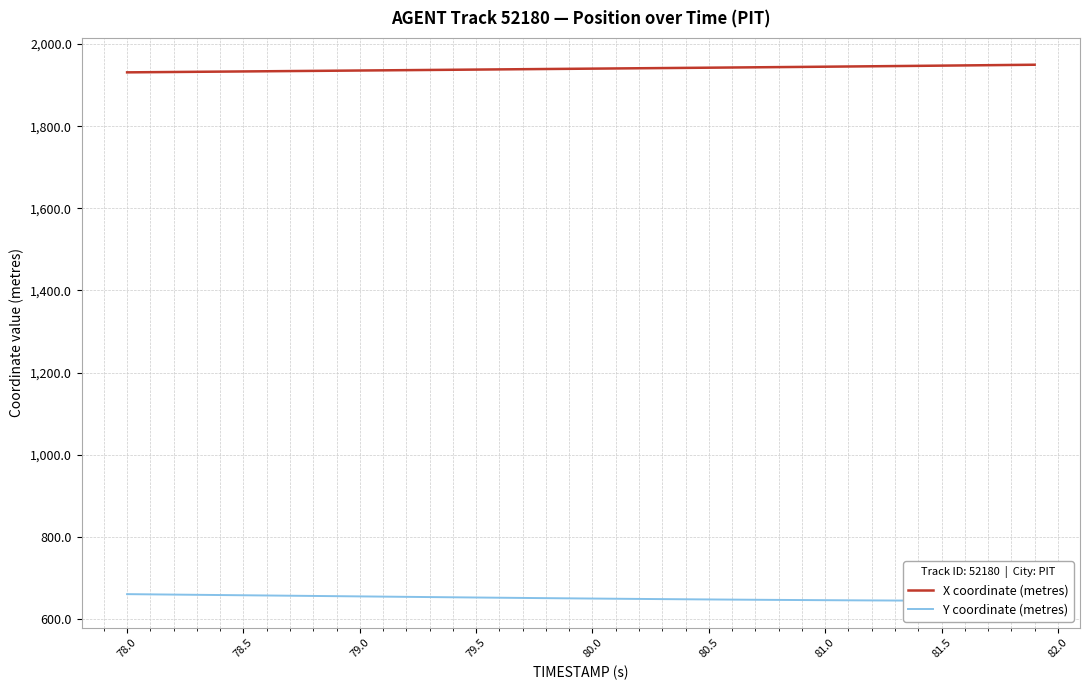

What is the maximum value for X coordinate (metres)?

1949.8